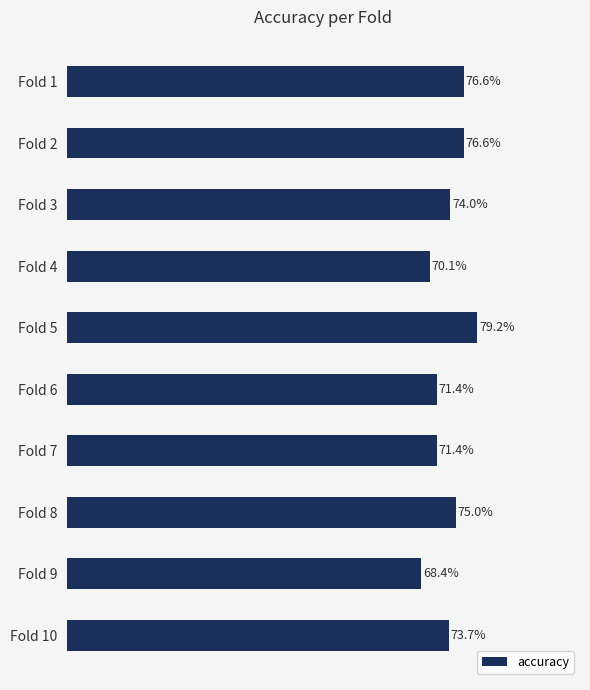

Where is the data nearest to the value 0?

Fold 9